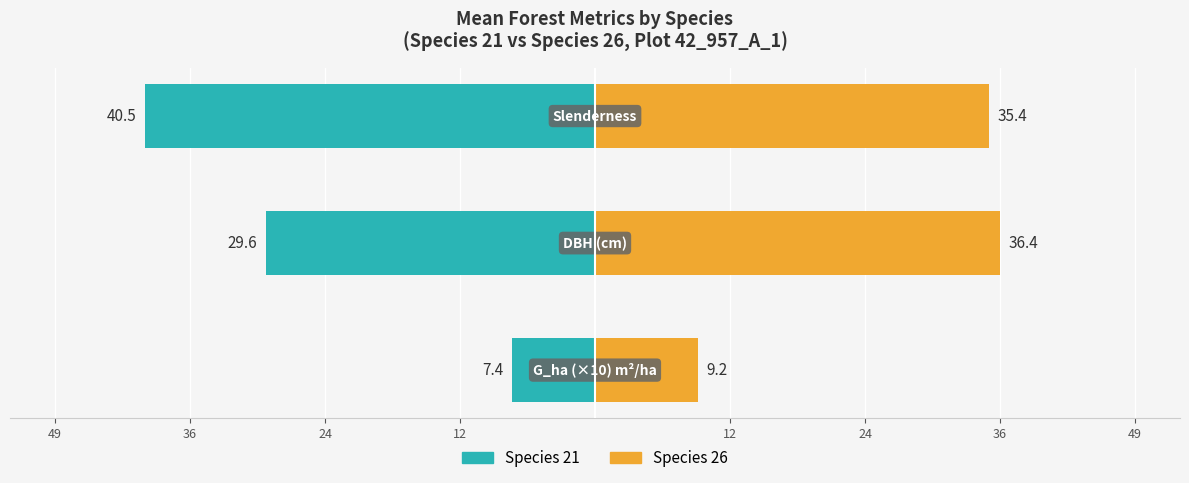

Reading left to right, extract all data points from this chart.

Species 21: -7.4	-29.6	-40.5
Species 26: 9.2	36.4	35.4